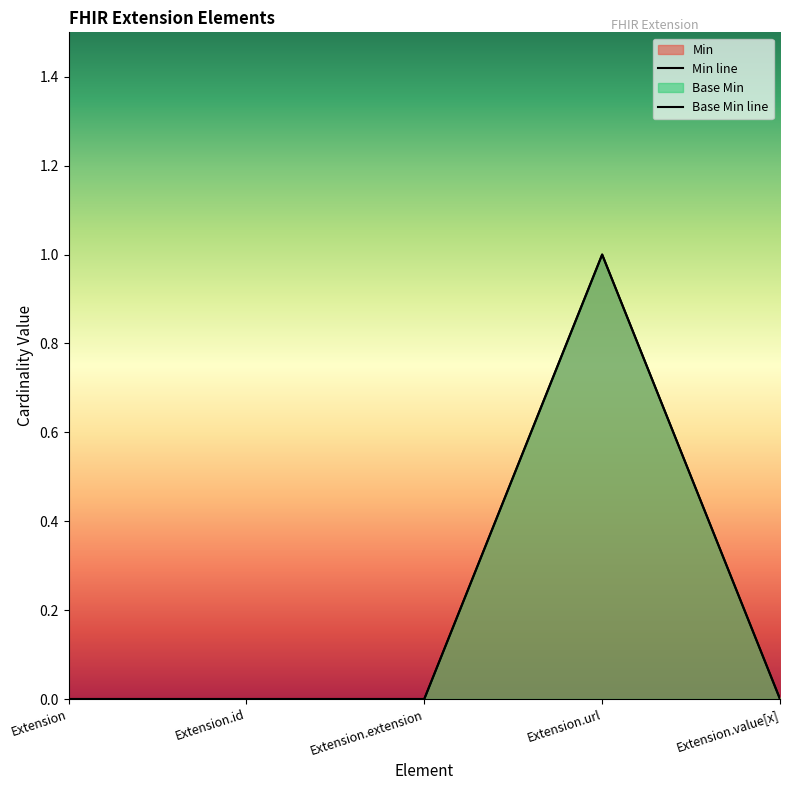

The value of Base Min at Extension is 0. True or false?

True